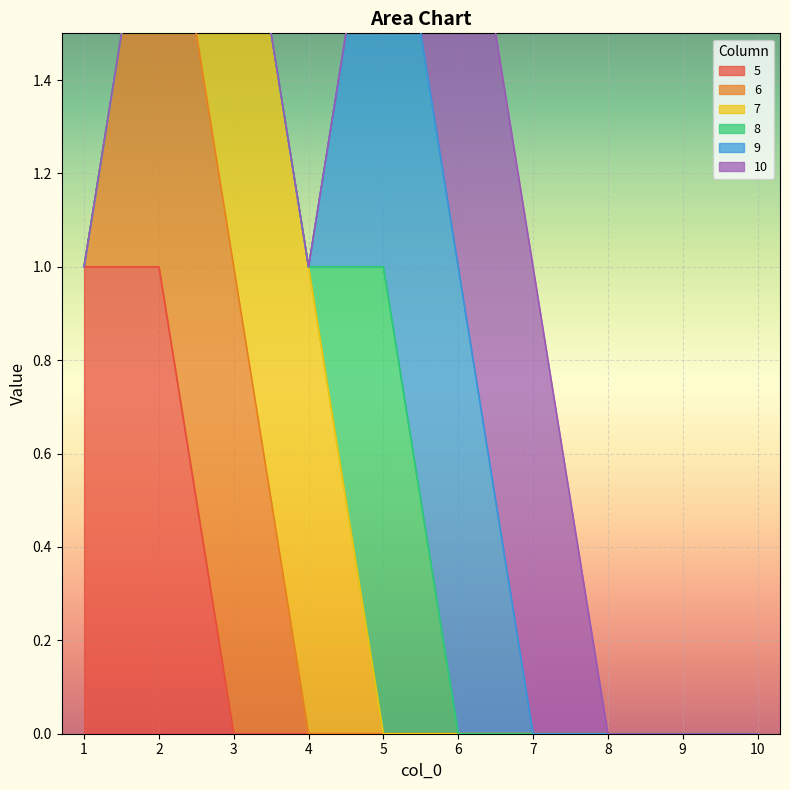

Which series has the largest range (max minus min)?

5